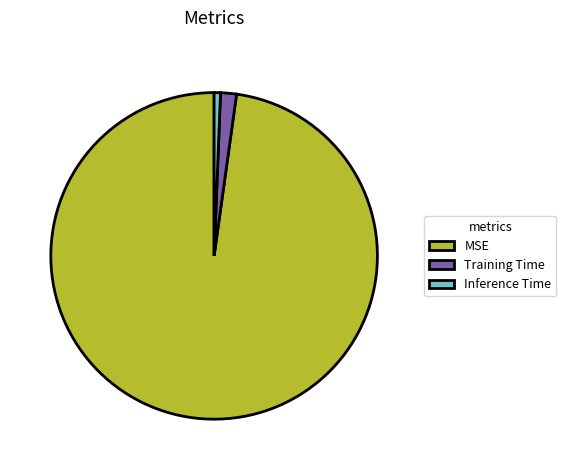

Which has a higher value, Training Time or Inference Time?

Training Time